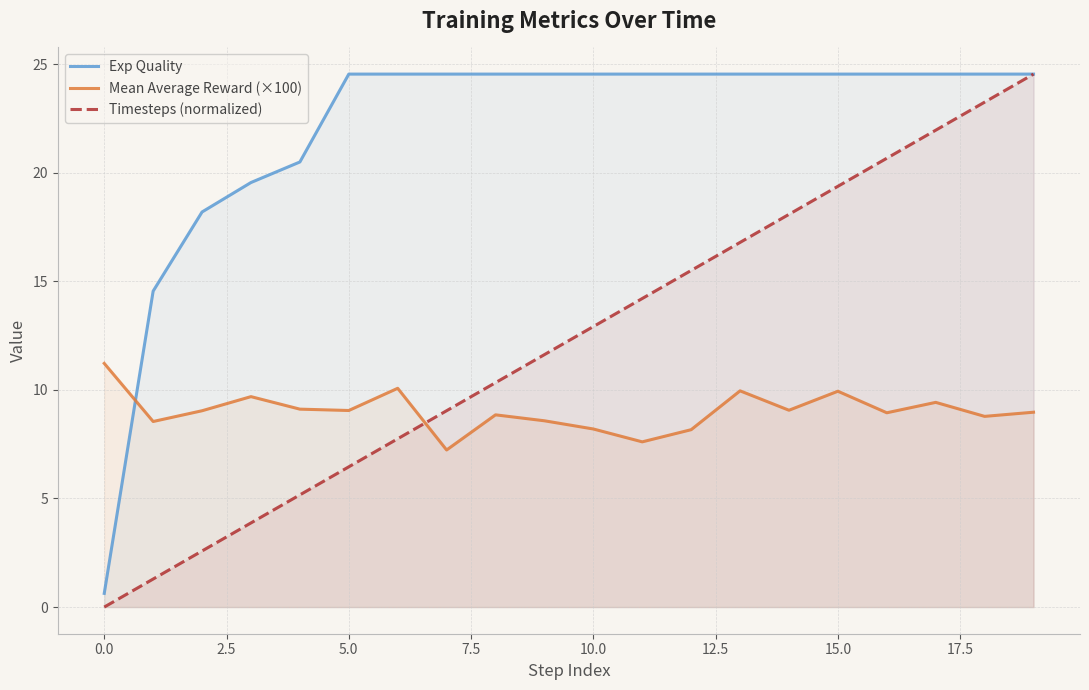

What is the label of the 20th point from the left?

19